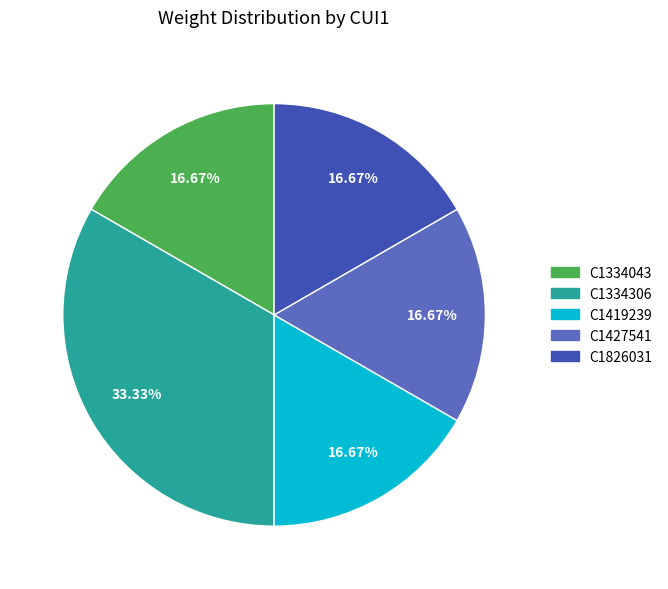

How much of the chart is everything except C1419239?

83.3%